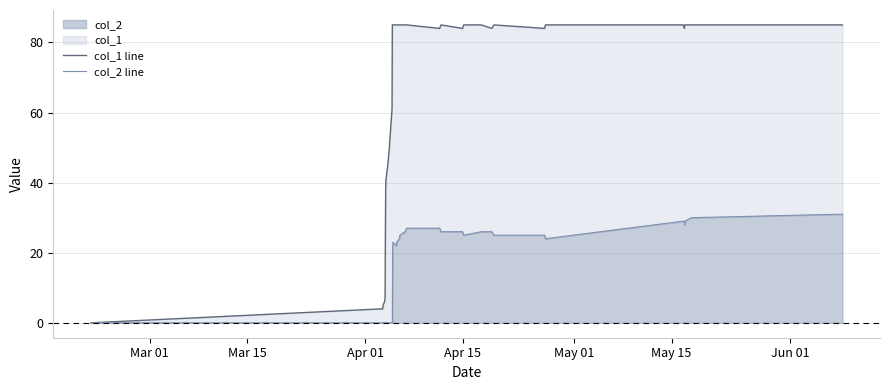

What is the highest value of the col_2 series?

31